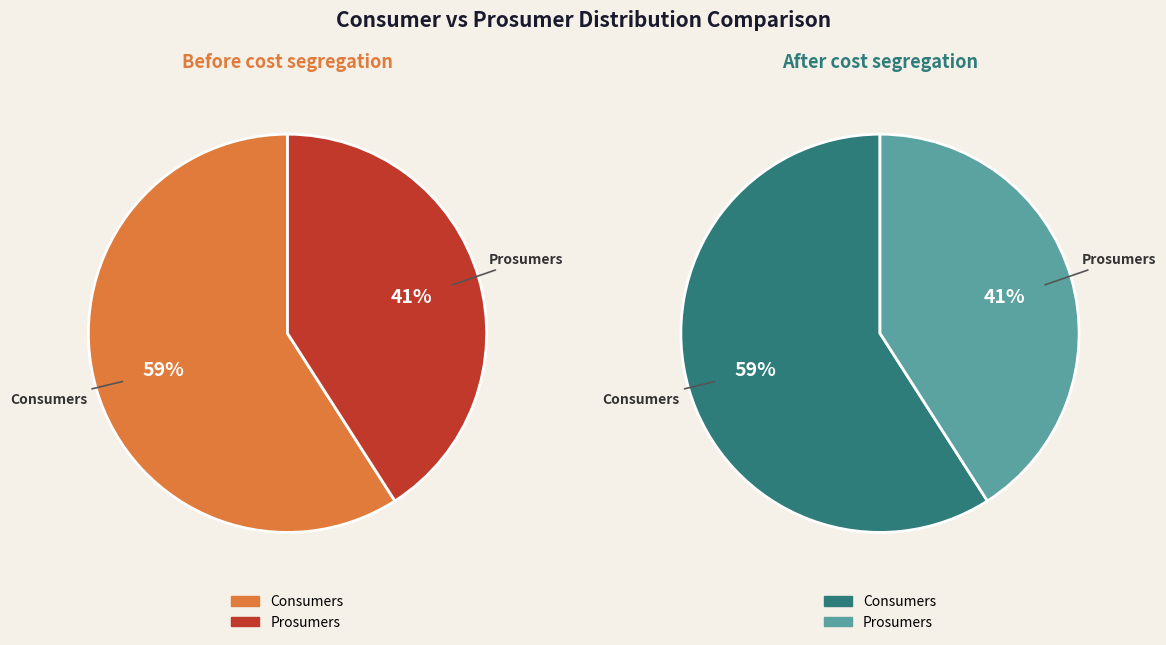

What is the majority slice?

Consumers